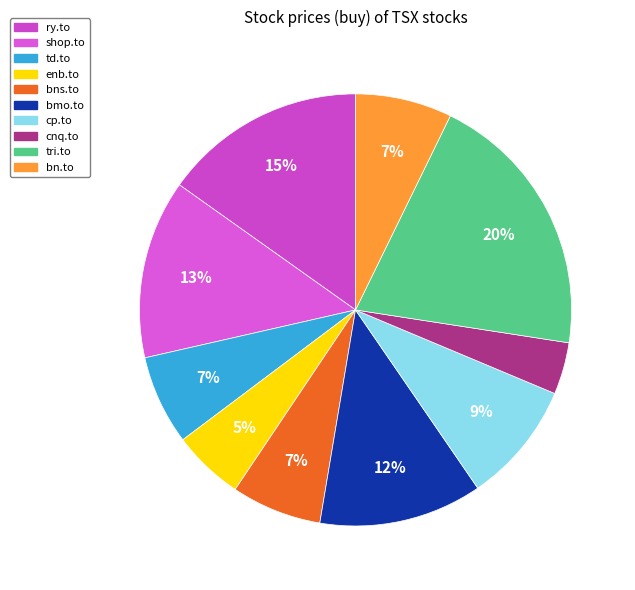

To the nearest percent, what percentage of the pie is ry.to?

15%